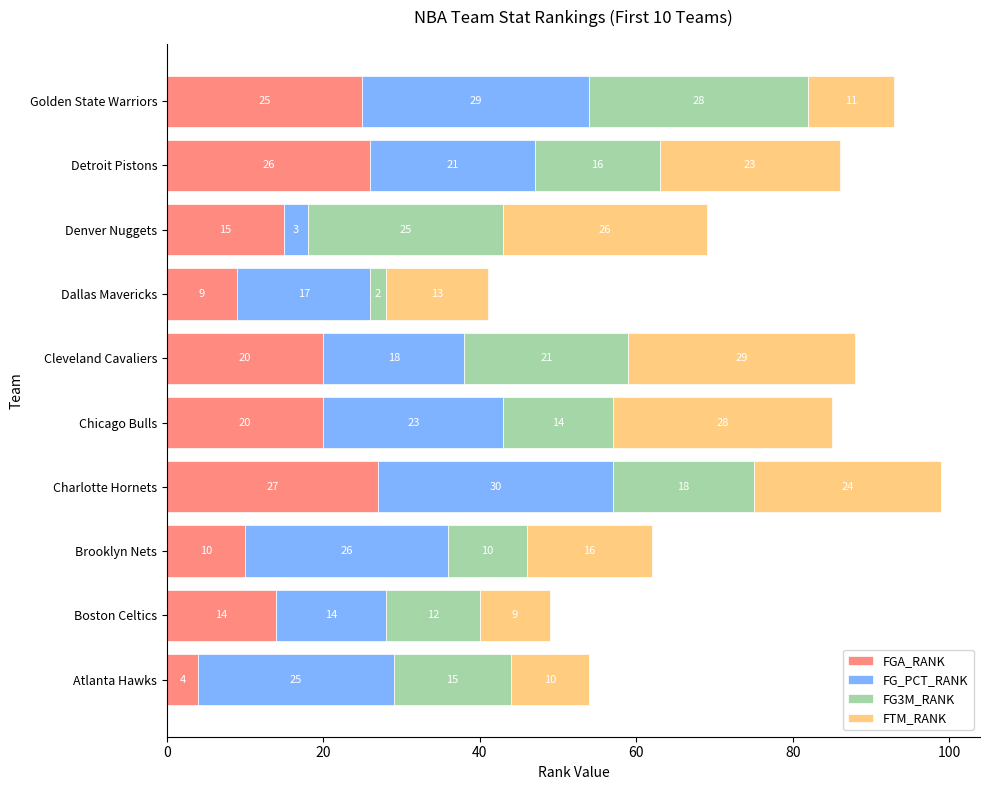

The value of FGA_RANK at Golden State Warriors is 25. True or false?

True